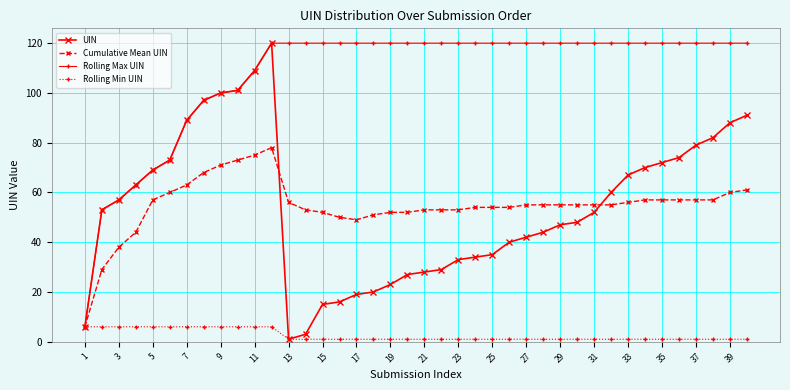

What is the greatest value displayed?

120